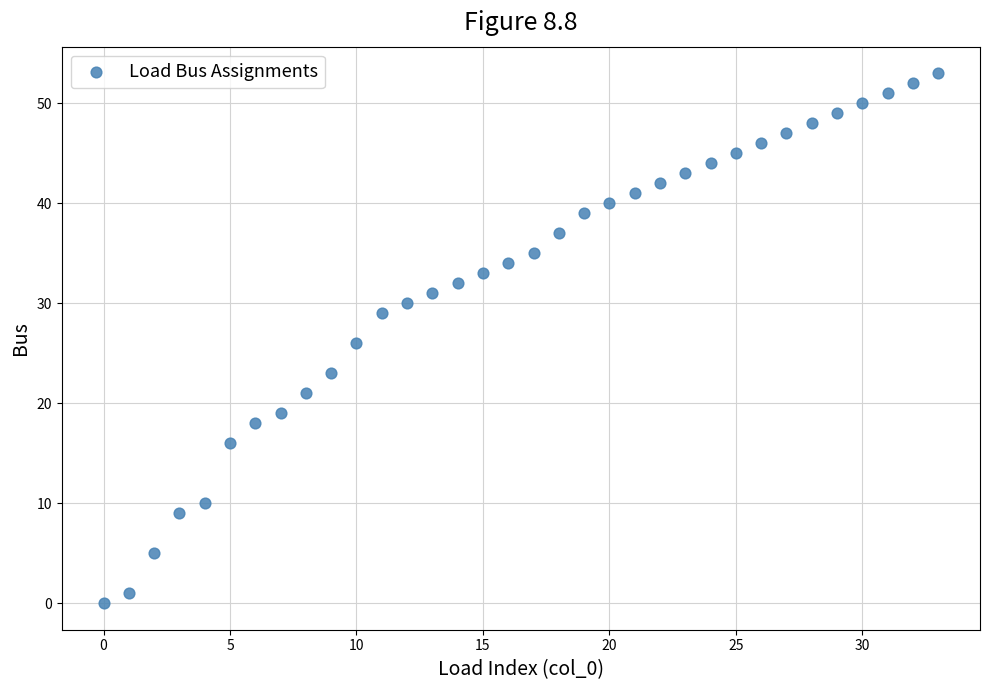

What is the range of Y values (max minus min)?

53